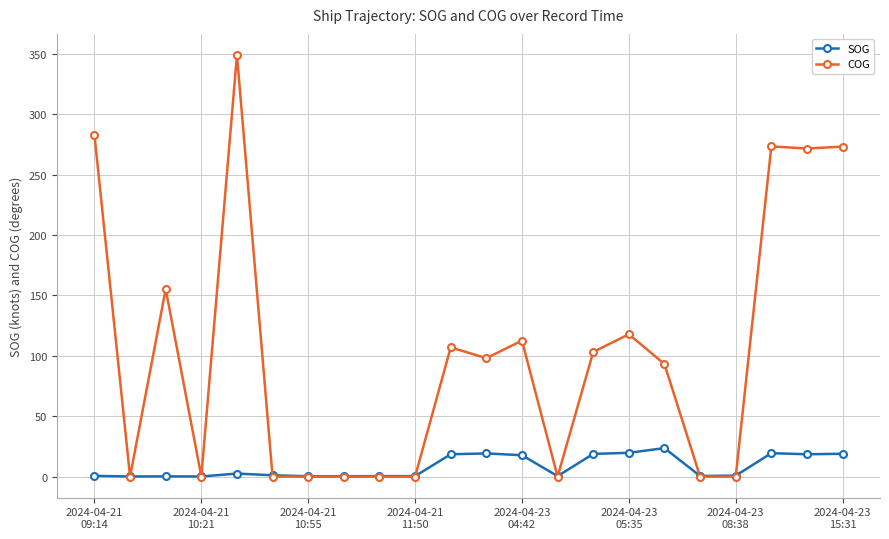

Which series has the widest spread of values?

COG